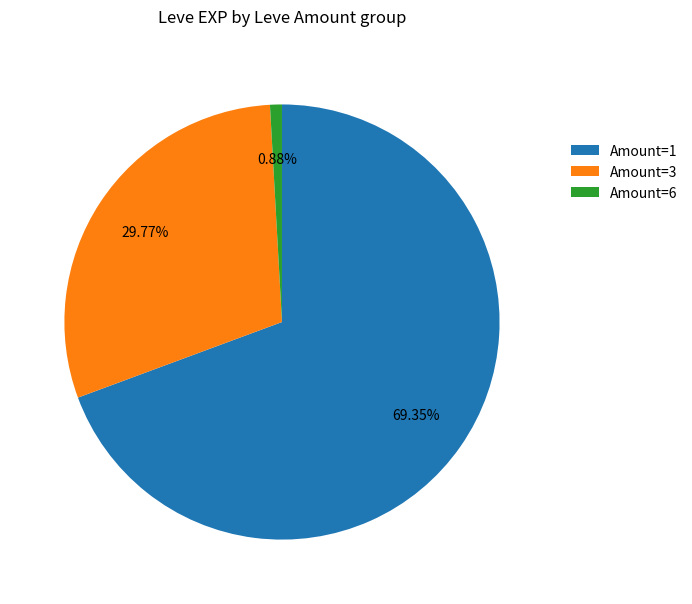

Do Amount=6 and Amount=1 together represent more than half of the pie?

Yes